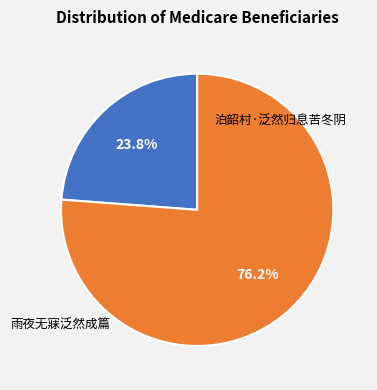

How many slices are in this pie chart?

2